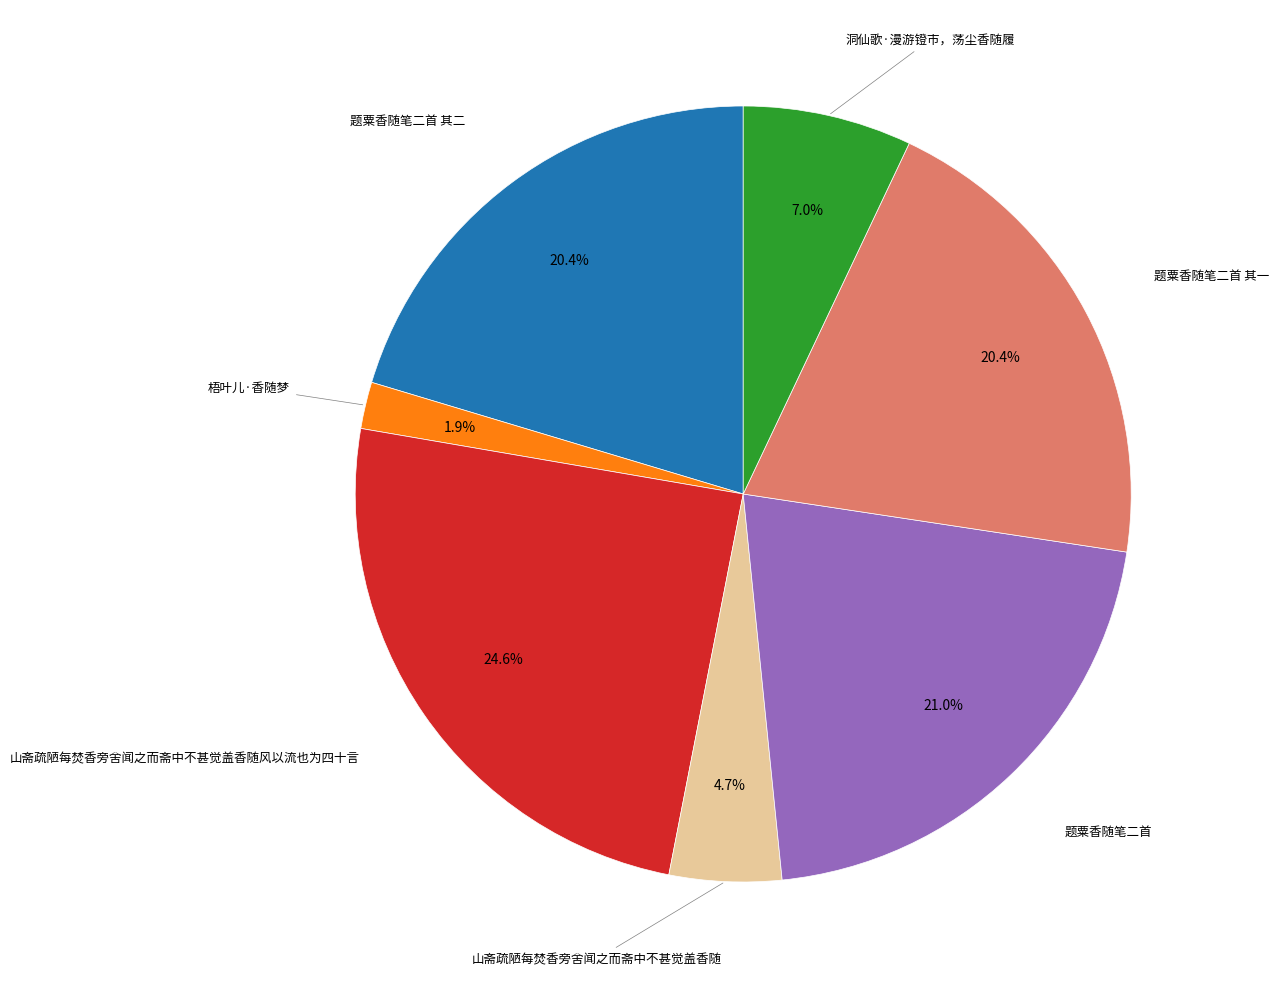

Is there a majority slice in this chart?

No